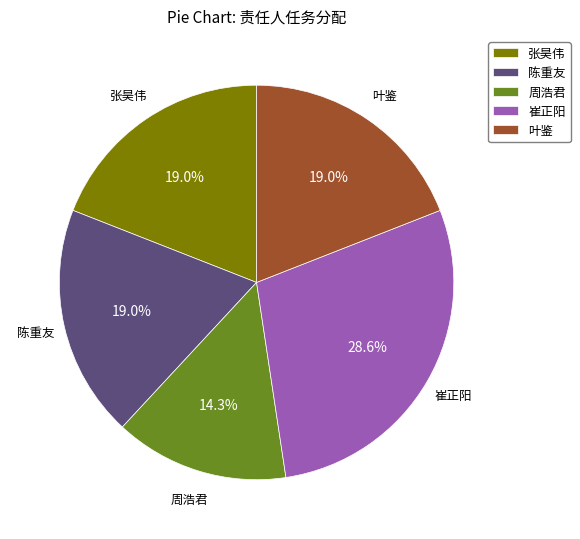

To the nearest percent, what is the combined percentage of 陈重友 and 周浩君?

33%